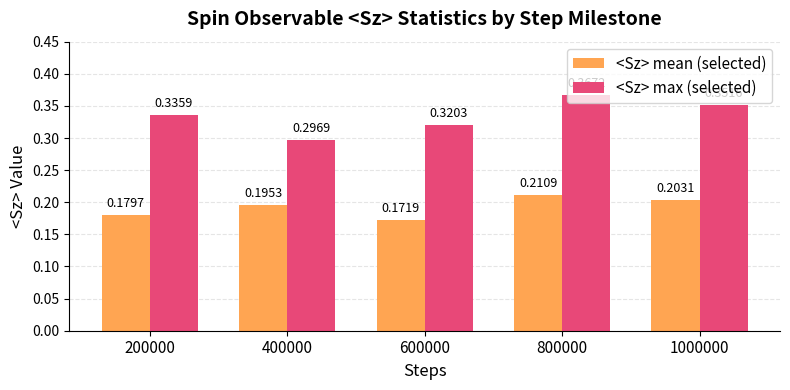

Which series has the widest spread of values?

<Sz> max (selected)